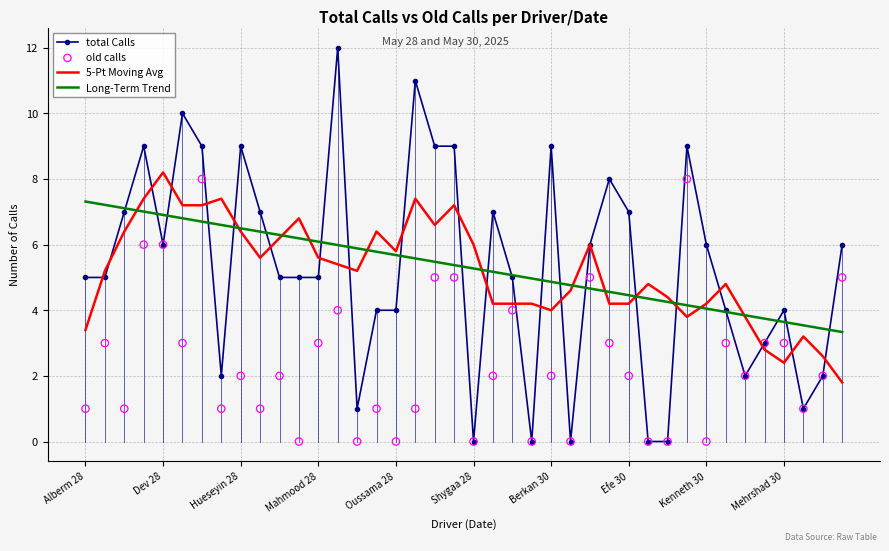

Which series contains the highest Y value?

total Calls